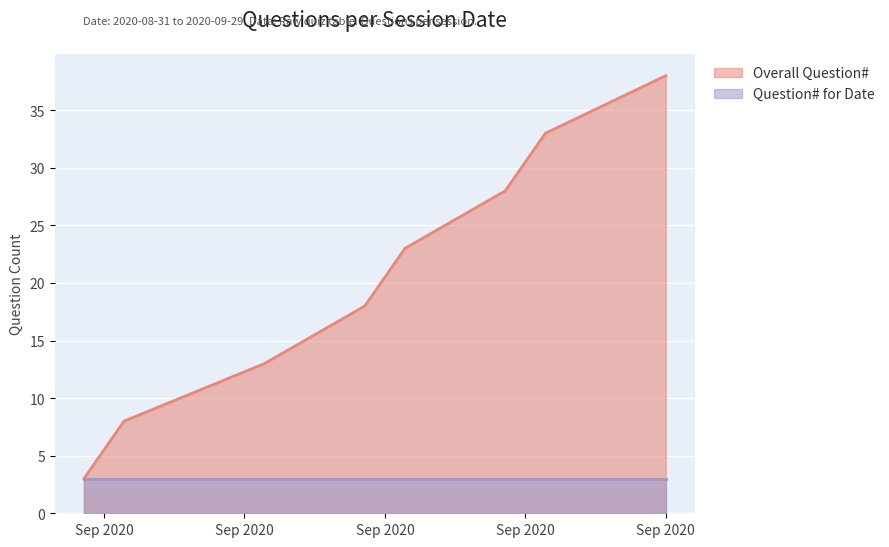

How many values are between 13 and 33?

5